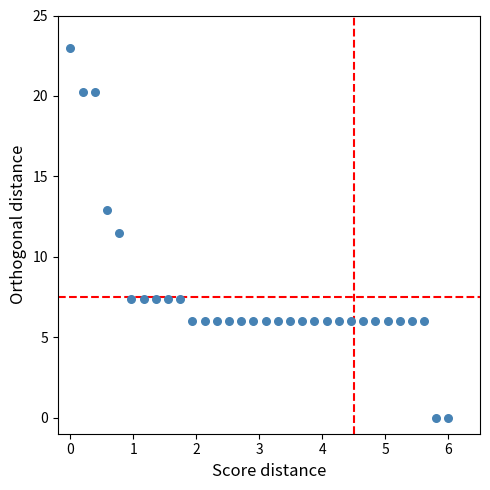

What Y value in the scatter plot is closest to 11?

11.5